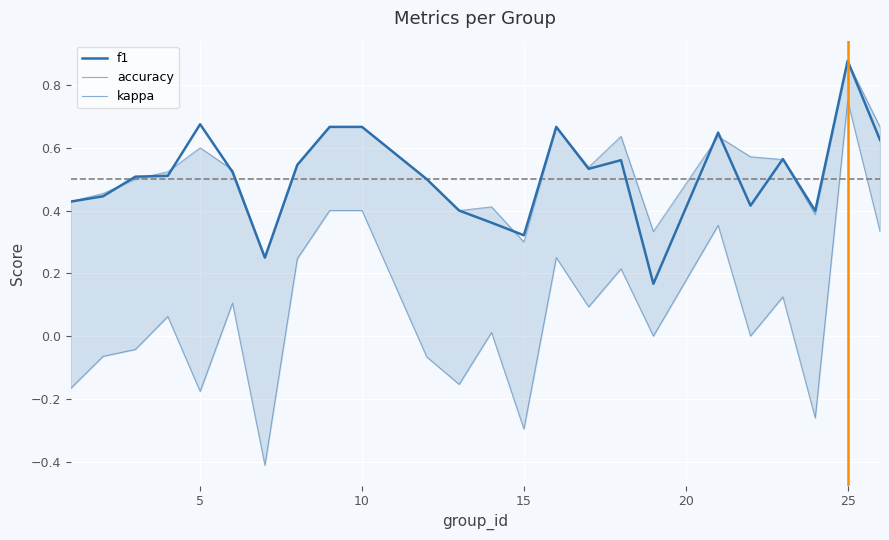

Which series has the largest total across all categories?

accuracy